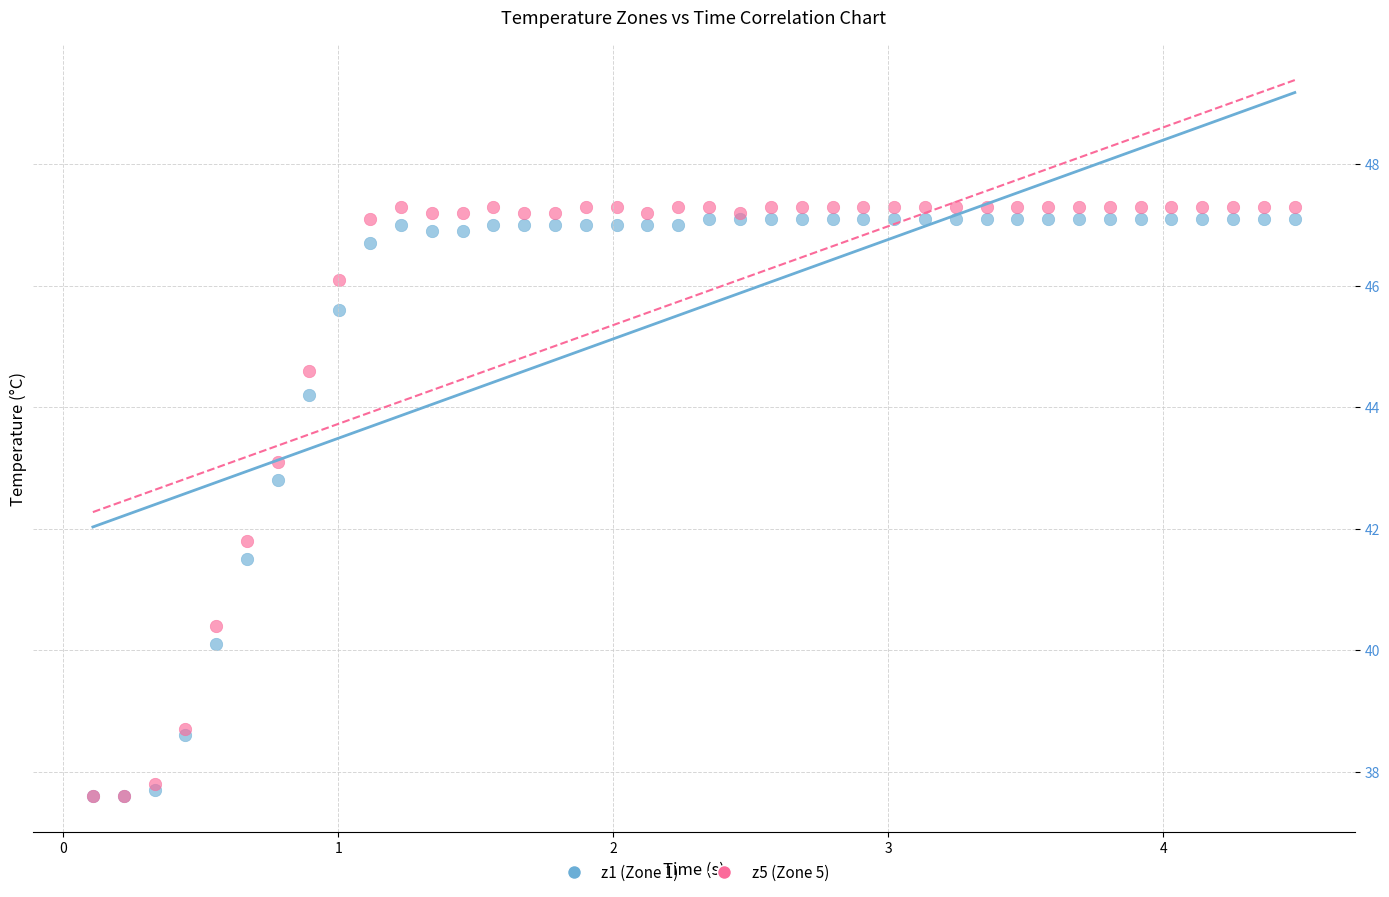

Across all series, what Y value is closest to 42?

41.8